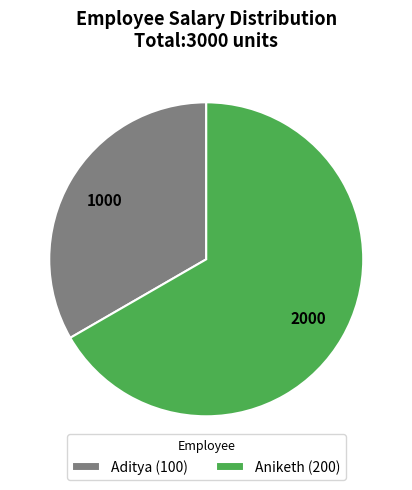

Do Aditya (100) and Aniketh (200) together represent more than half of the pie?

Yes